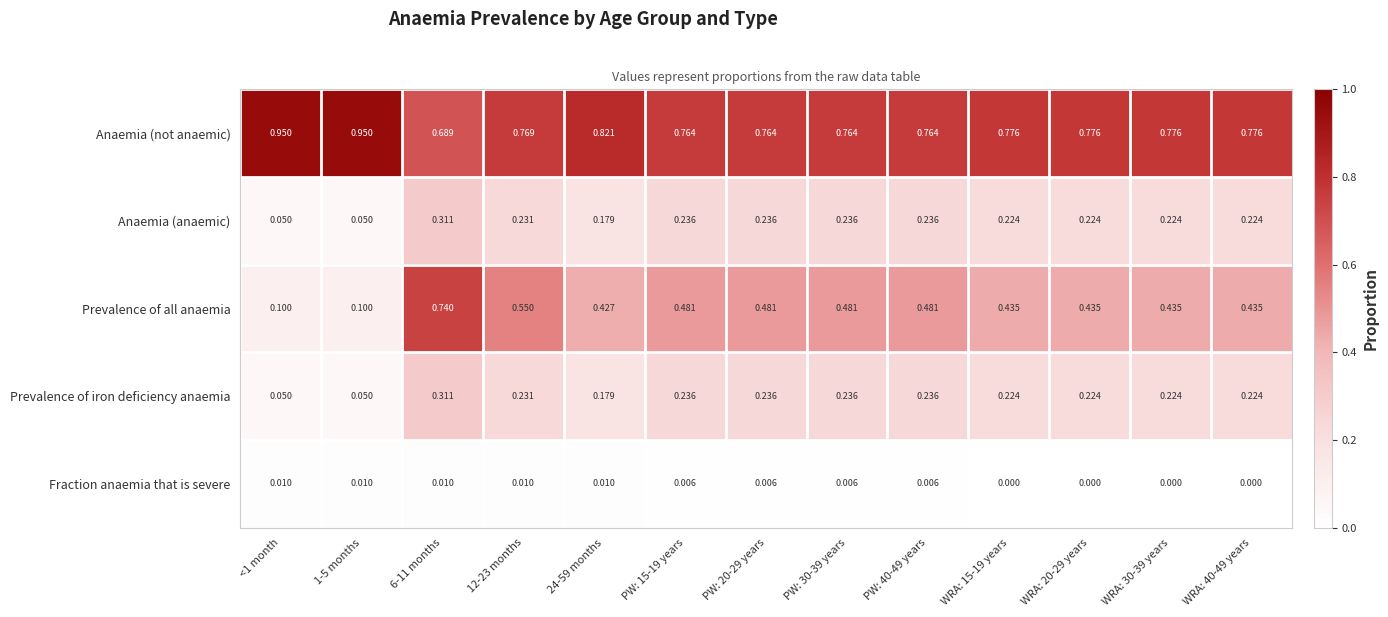

Is the value of Prevalence of all anaemia at 24-59 months greater than the value of Anaemia (not anaemic) at WRA: 40-49 years?

No